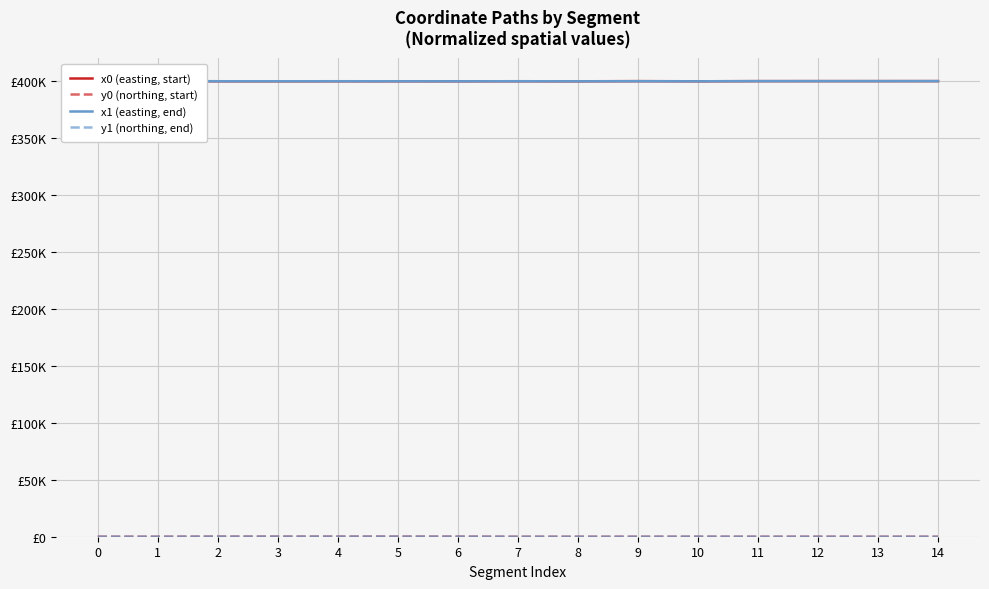

True or false: x0 (easting, start) and y0 (northing, start) cross at least once.

False